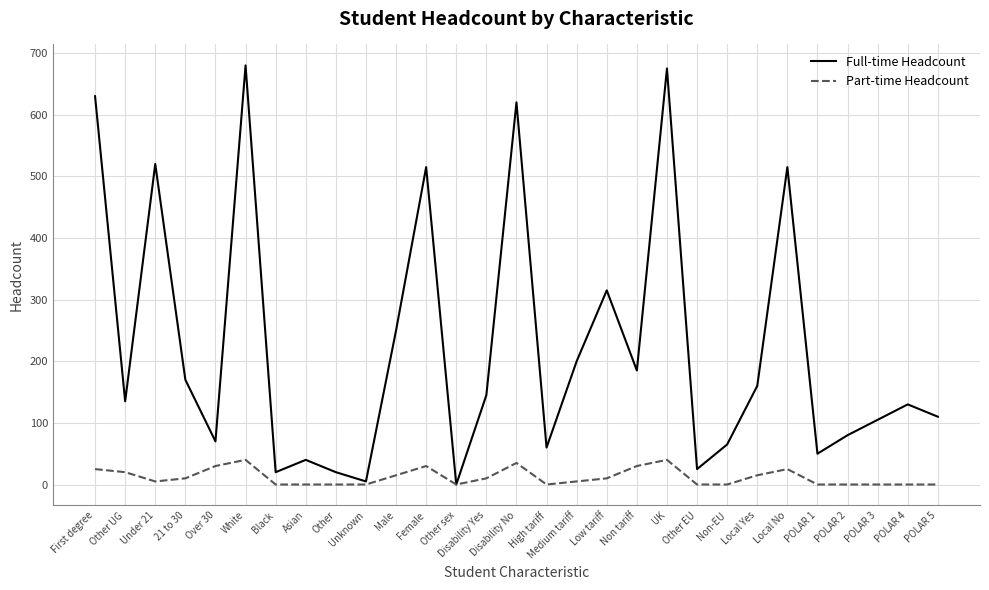

Which series has the largest total across all categories?

Full-time Headcount